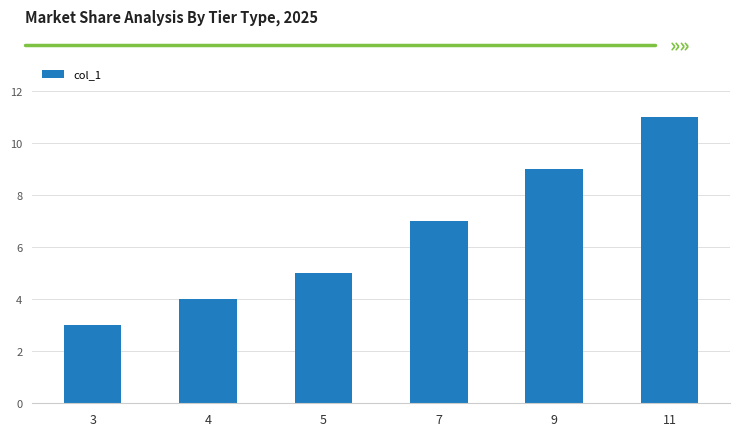

What is the difference between the values at 5 and 4?

1